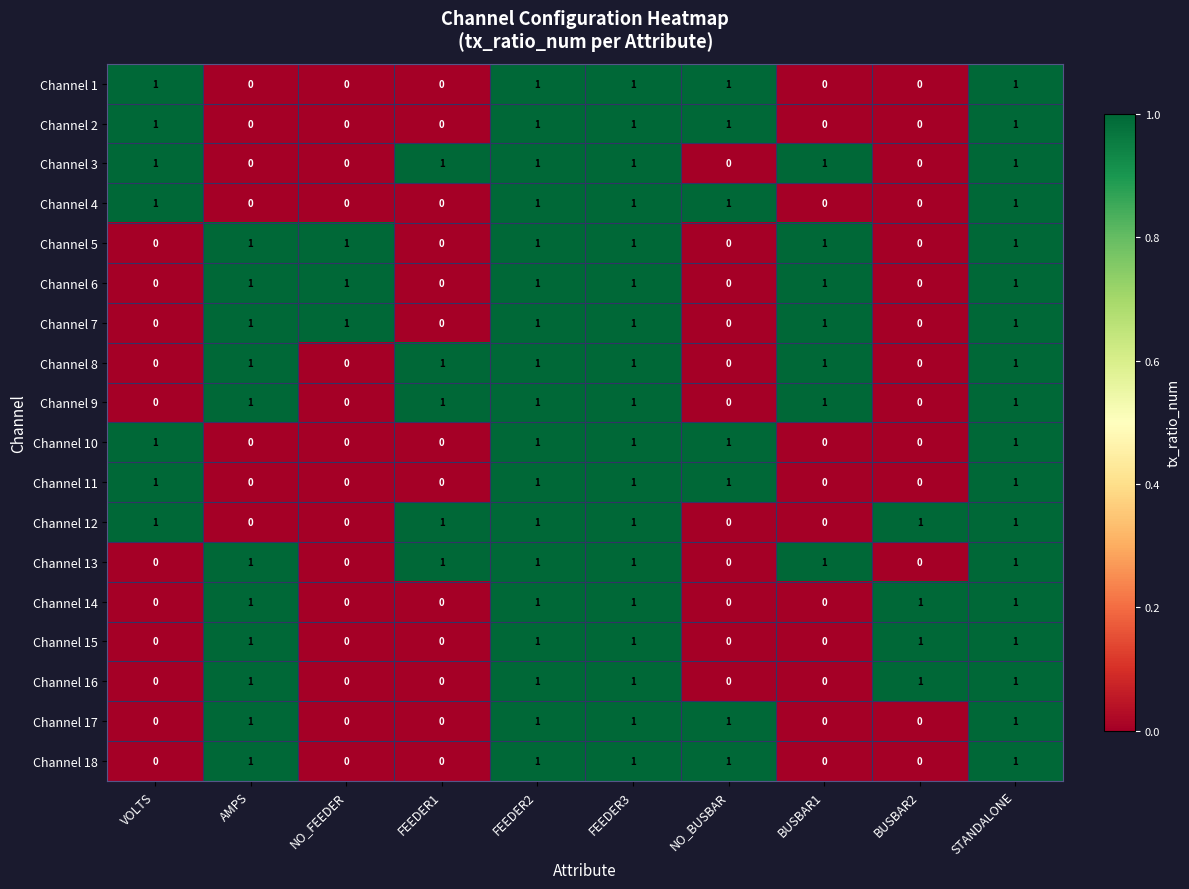

At how many categories does at least one series exceed 0?

10